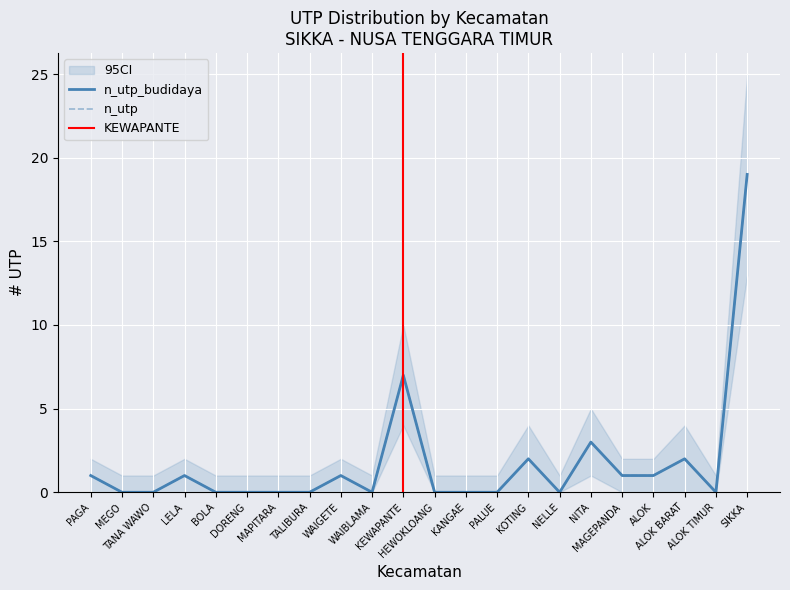

Reading right to left, transcribe all the data shown in this chart.

n_utp_budidaya: SIKKA=19	ALOK TIMUR=0	ALOK BARAT=2	ALOK=1	MAGEPANDA=1	NITA=3	NELLE=0	KOTING=2	PALUE=0	KANGAE=0	HEWOKLOANG=0	KEWAPANTE=7	WAIBLAMA=0	WAIGETE=1	TALIBURA=0	MAPITARA=0	DORENG=0	BOLA=0	LELA=1	TANA WAWO=0	MEGO=0	PAGA=1
n_utp_jumlah: SIKKA=19	ALOK TIMUR=0	ALOK BARAT=2	ALOK=1	MAGEPANDA=1	NITA=3	NELLE=0	KOTING=2	PALUE=0	KANGAE=0	HEWOKLOANG=0	KEWAPANTE=7	WAIBLAMA=0	WAIGETE=1	TALIBURA=0	MAPITARA=0	DORENG=0	BOLA=0	LELA=1	TANA WAWO=0	MEGO=0	PAGA=1